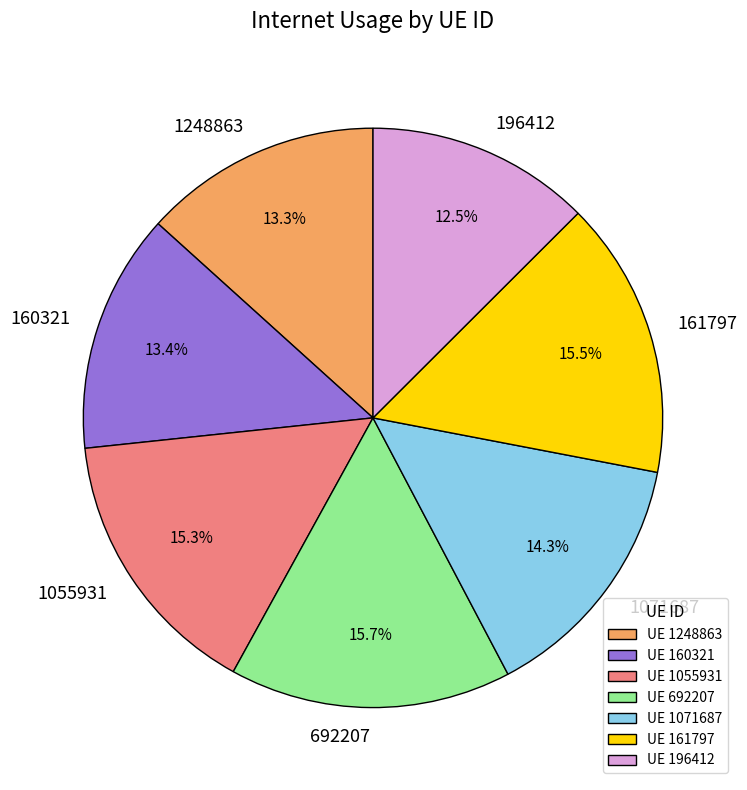

What is the total percentage of 1071687 and 161797?

29.8%